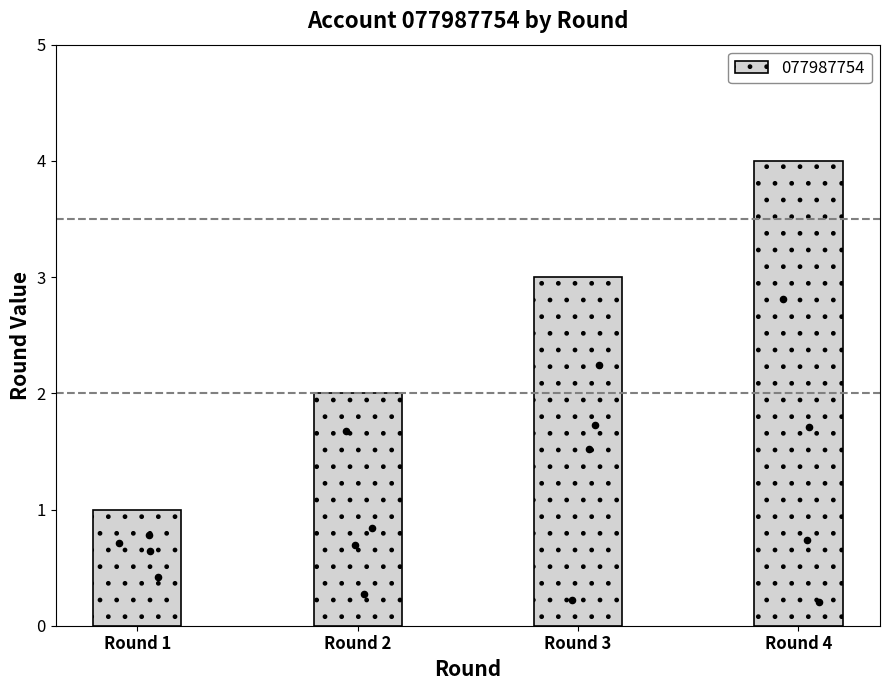

What is the change in value from Round 1 to Round 3?

+2